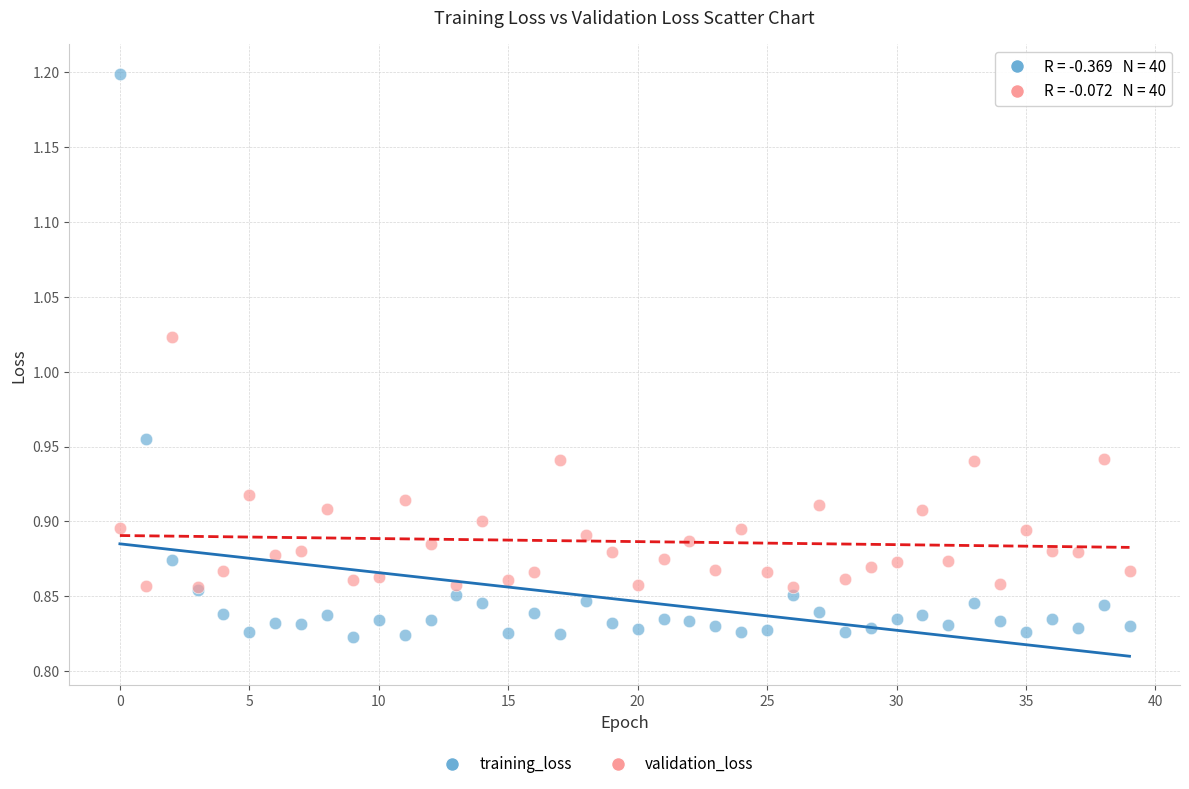

Which series reaches the minimum Y coordinate?

training_loss